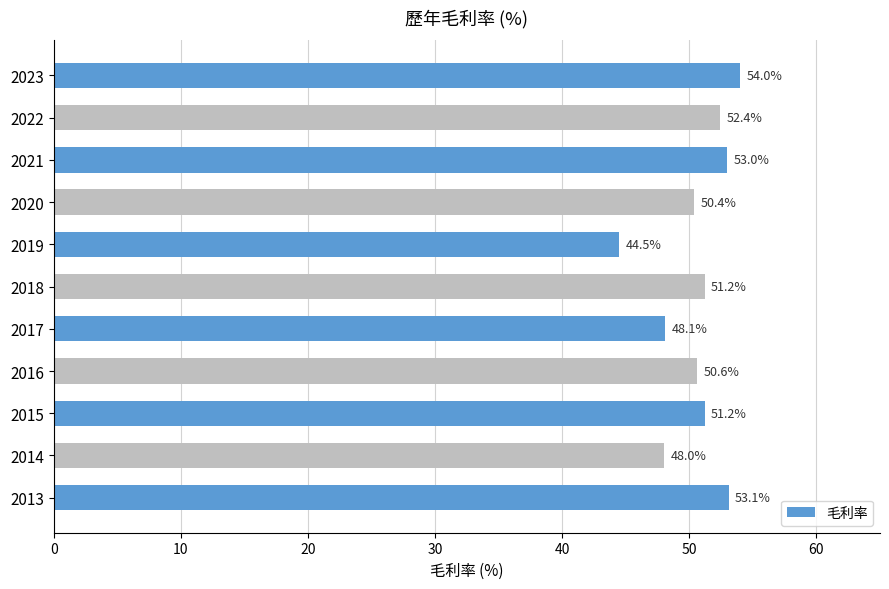

Reading top to bottom, what are all the values shown in this chart?

54.0	52.4	53.0	50.4	44.5	51.2	48.1	50.6	51.2	48.0	53.1